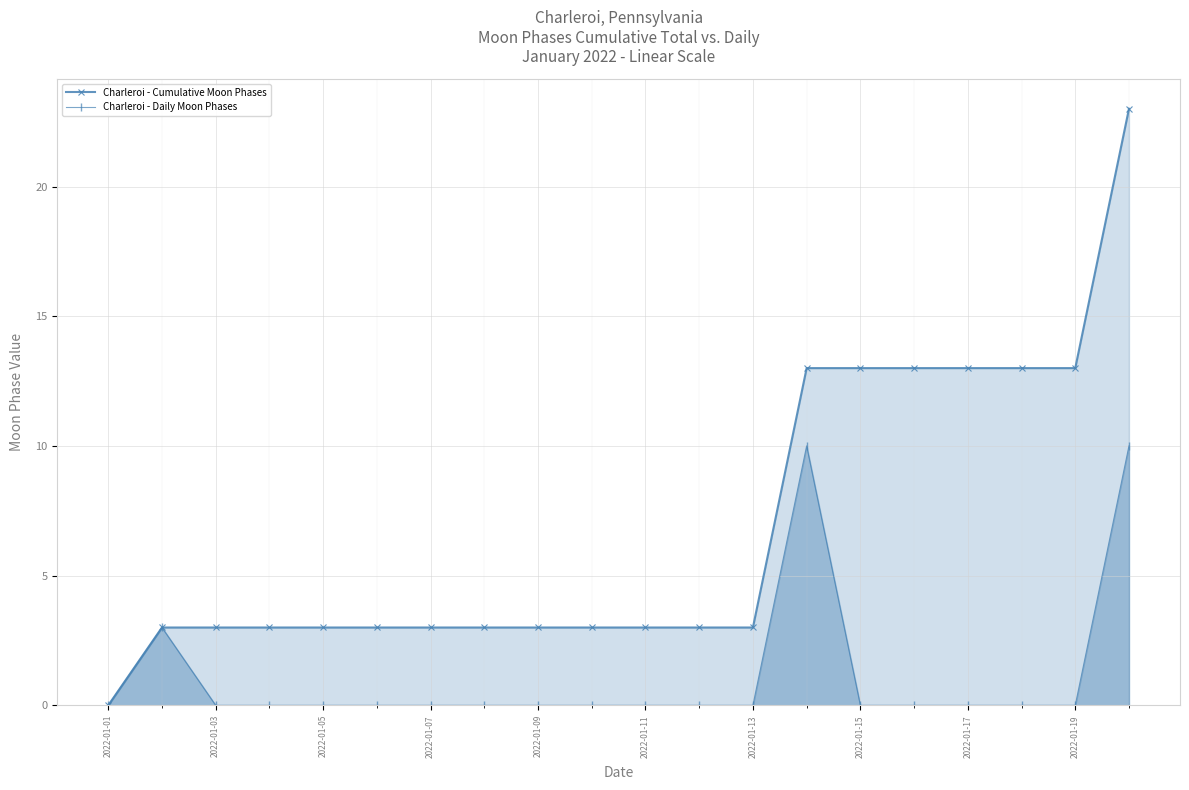

Which label corresponds to the smallest value in the chart?

2022-01-01